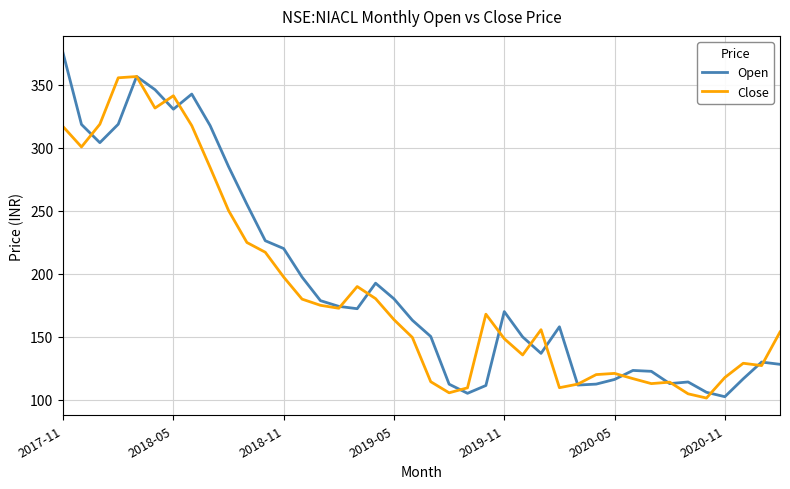

Which series has the widest spread of values?

Open